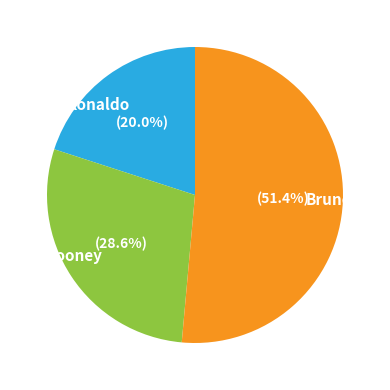

How much of the chart is everything except Bruno?

48.6%